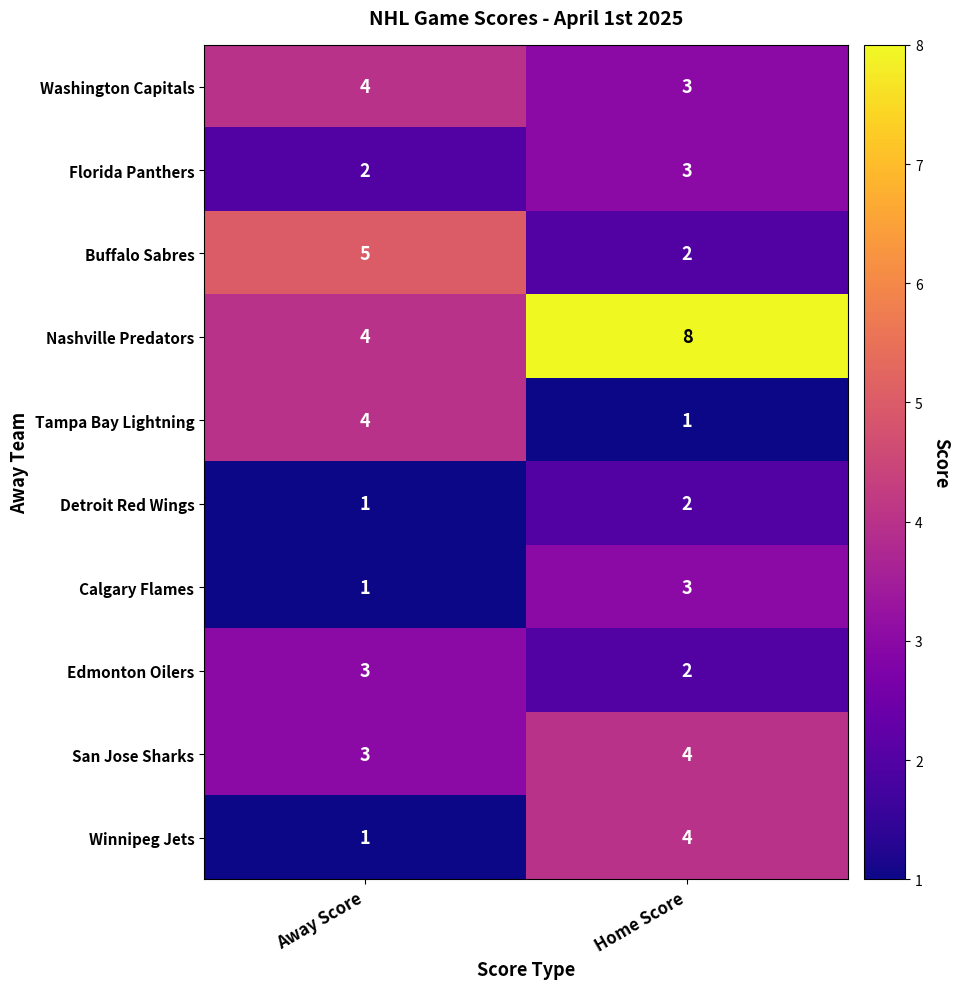

What is the sum of the Nashville Predators values at Away Score and Home Score?

12